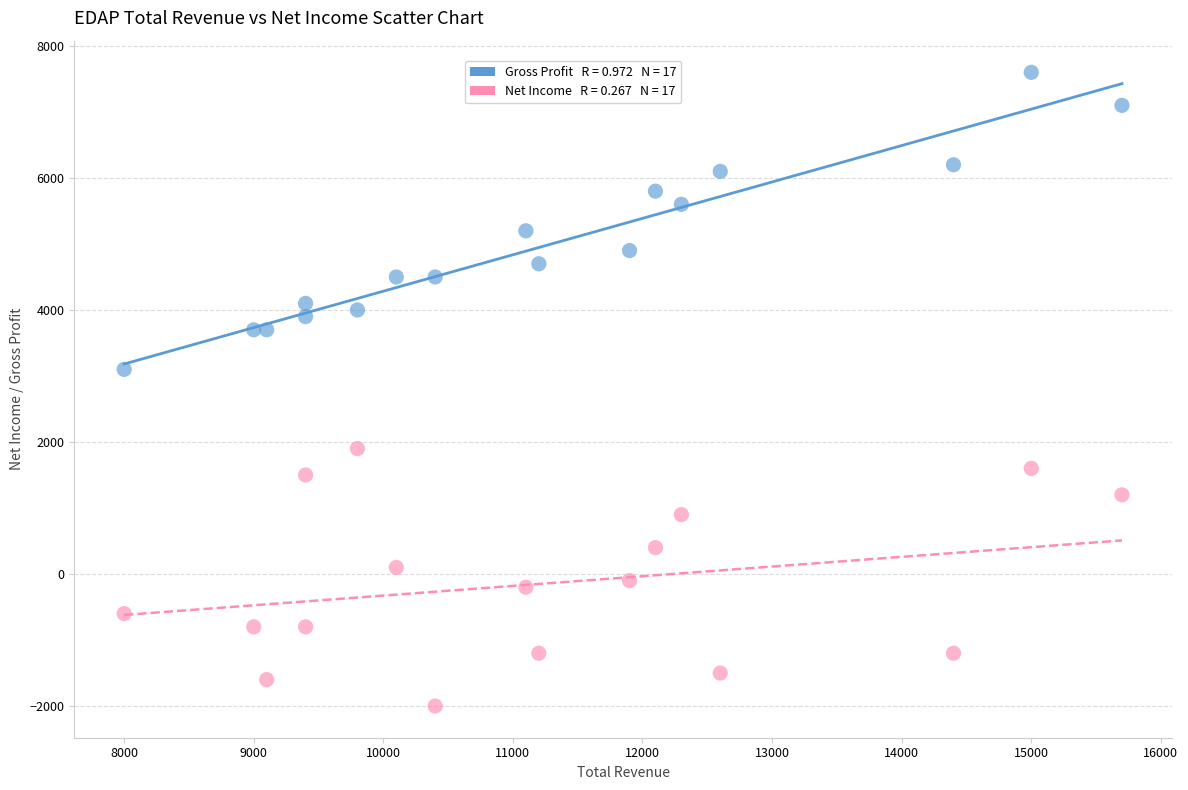

Across all series, what Y value is closest to 2800?

3100